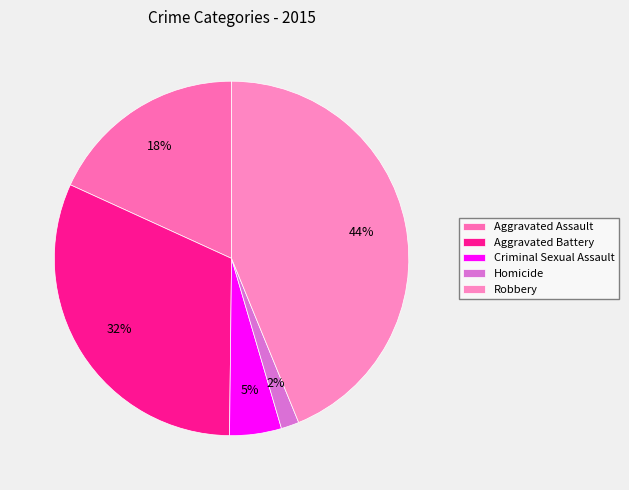

Between Aggravated Battery and Robbery, which is larger?

Robbery